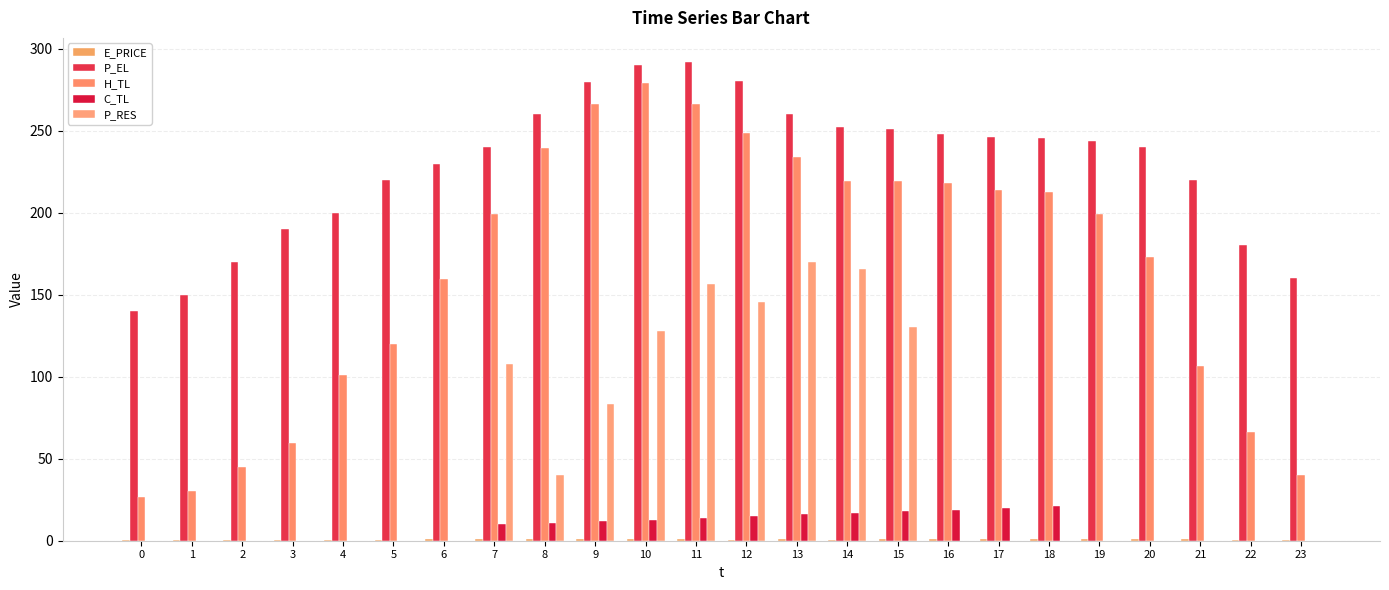

Between 20 and 21, which series saw the biggest shift?

H_TL